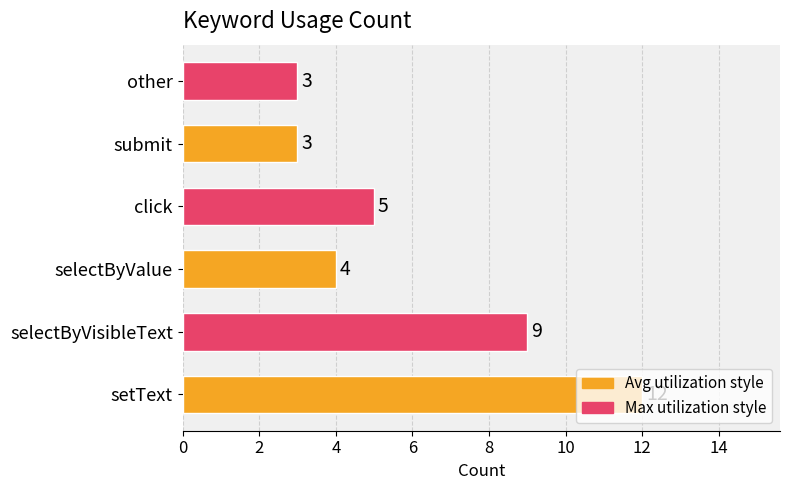

What is the minimum value shown in the chart?

3